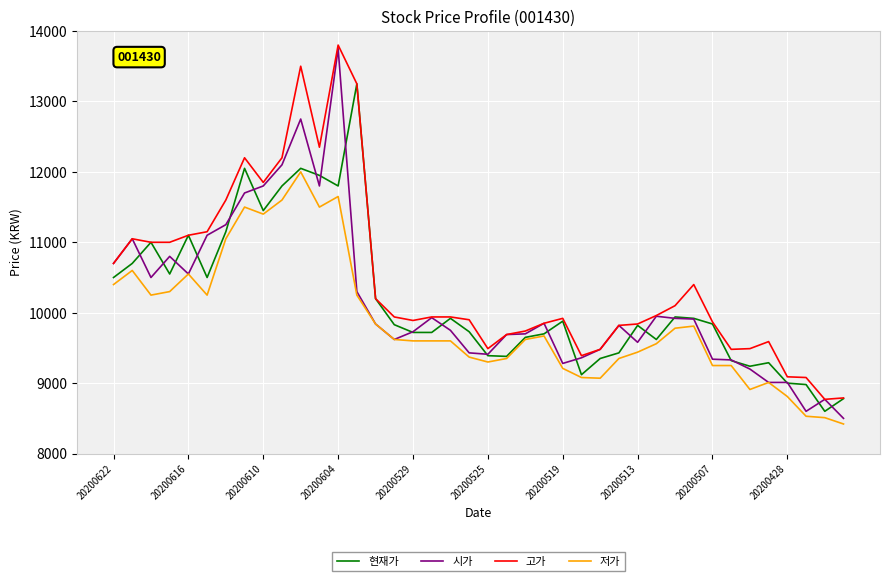

Which series has the largest total across all categories?

고가